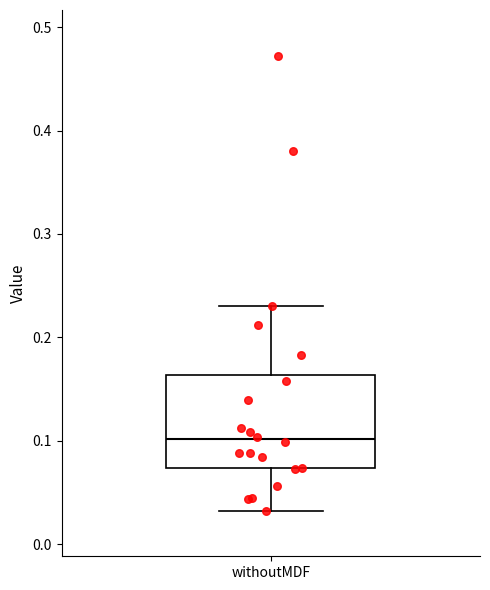

Transcribe this box plot: give where the median line is, the range the box spans, and where the two whiskers end, as read against the y-axis. The values are not printed on the chart, so give them approximately, as read against the axis.

median 0.10, box 0.07 to 0.16, whiskers 0.03 to 0.23